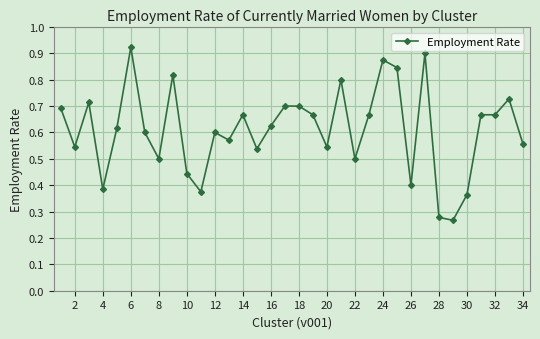

How many values are between 0 and 1?

34